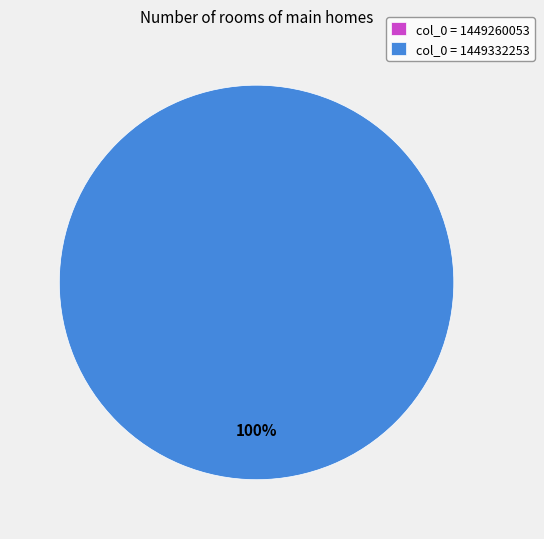

Is there a majority slice in this chart?

Yes